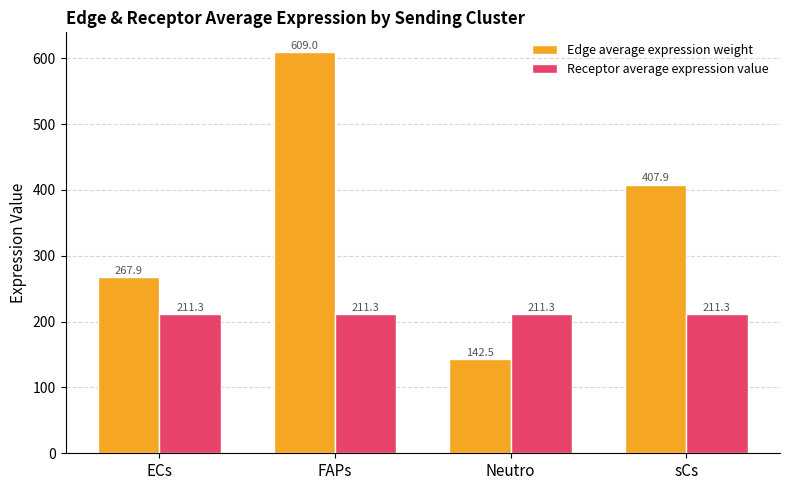

List the series in order of their overall mean, highest first.

Edge average expression weight, Receptor average expression value